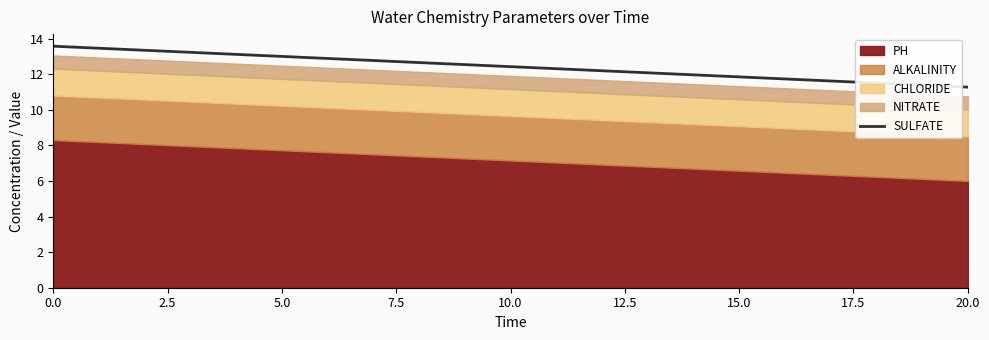

What is the difference between the second highest and second lowest values?

1.8